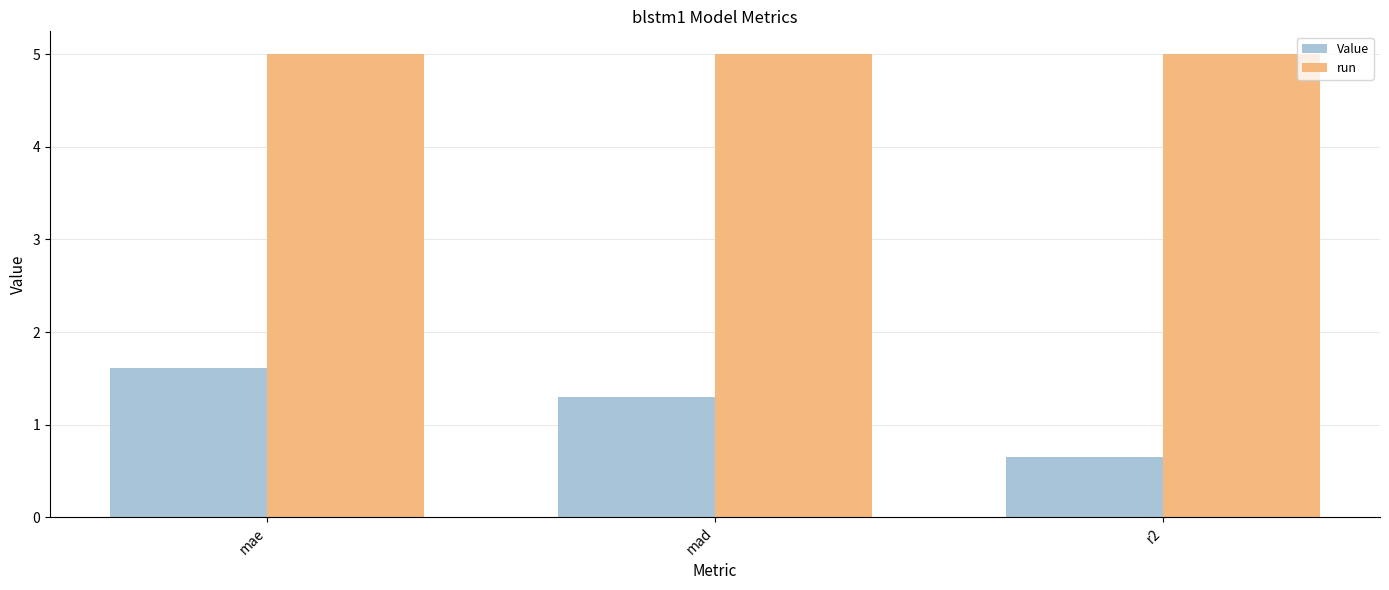

True or false: Value has a value of 1.3 at mad.

True